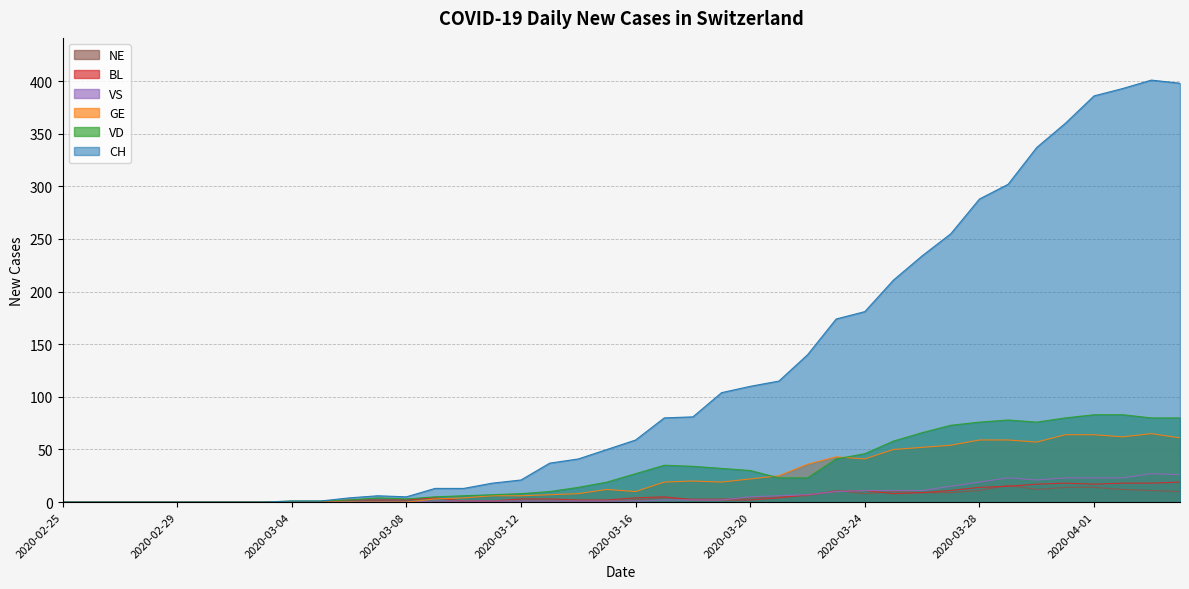

True or false: CH has more than 2 points higher than both neighbors.

False